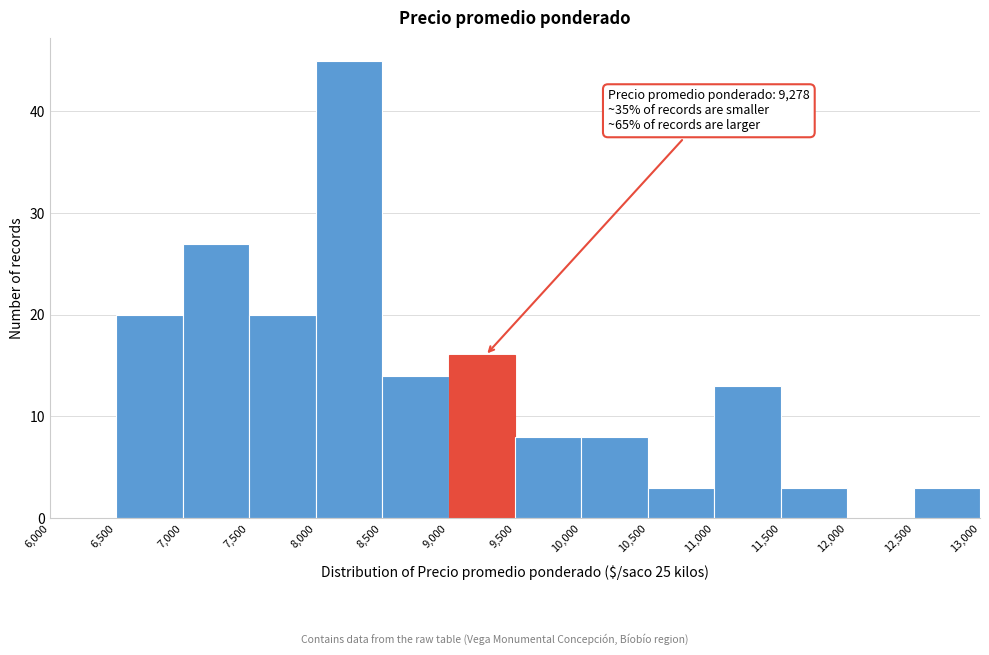

Over which range of the x-axis is the bar tallest?

8,000 to 8,500